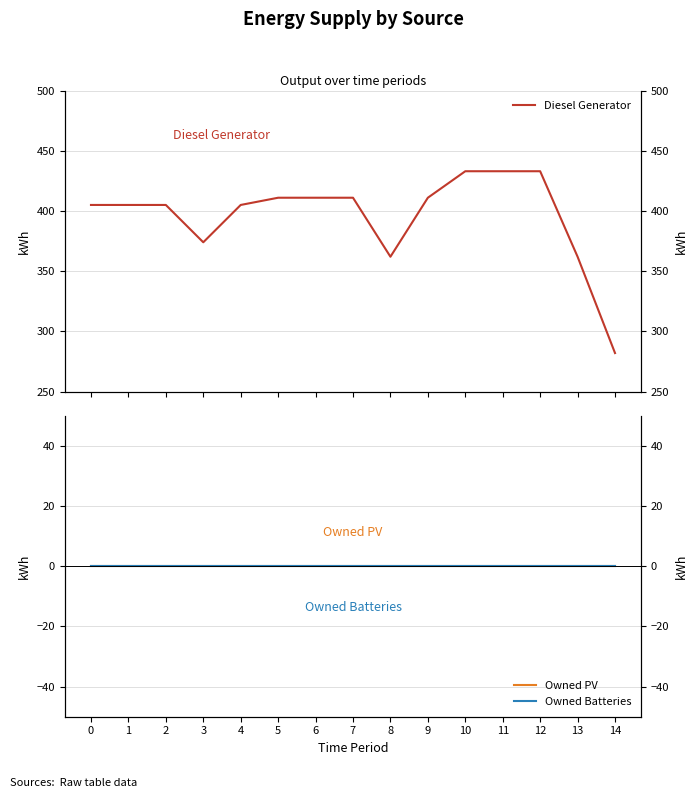

What is the difference between the maximum and minimum values in the Diesel Generator series?

151